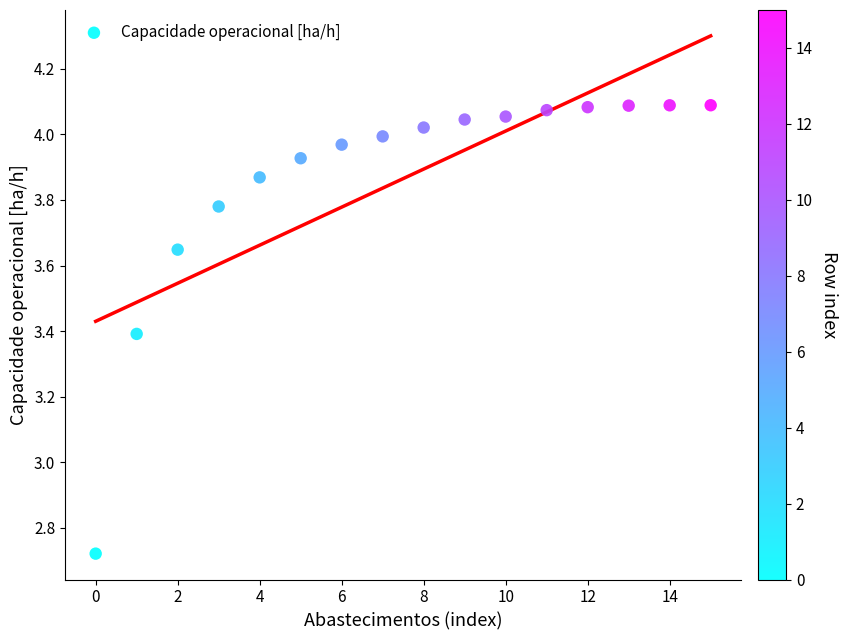

What is the range of Y values (max minus min)?

1.4